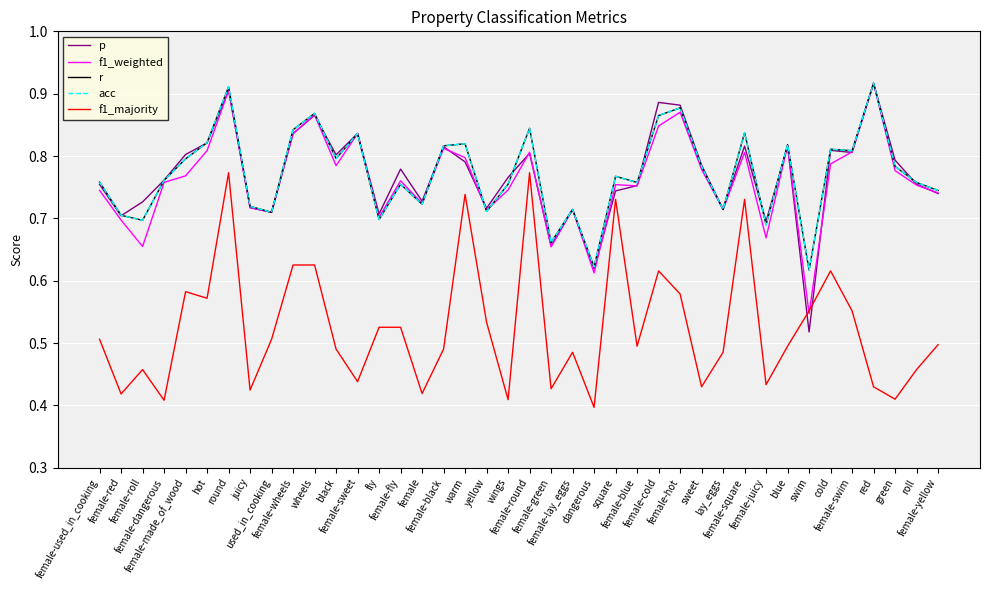

How many p values are between 0 and 1?

40